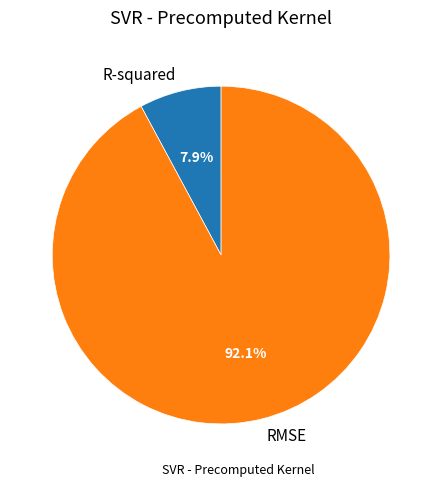

What percentage is the RMSE slice, to the nearest percent?

92%